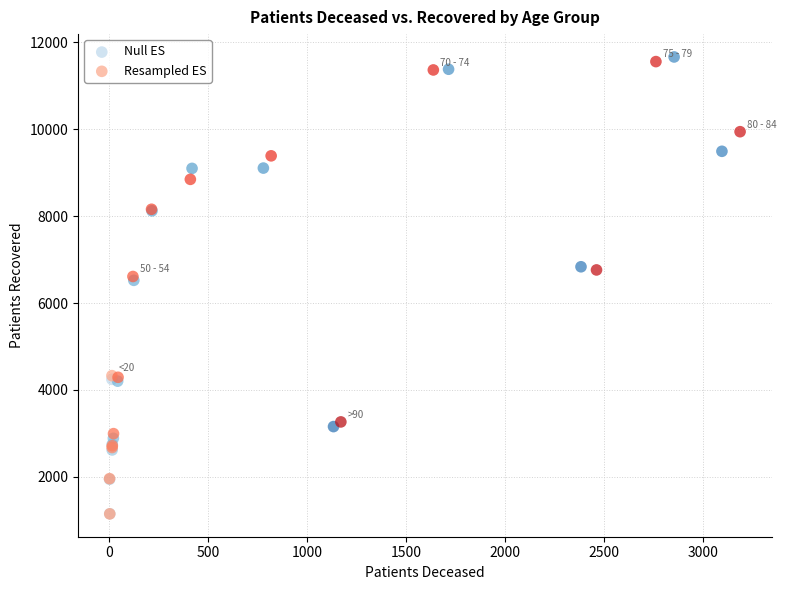

Which series has the widest spread of Y values?

Null ES